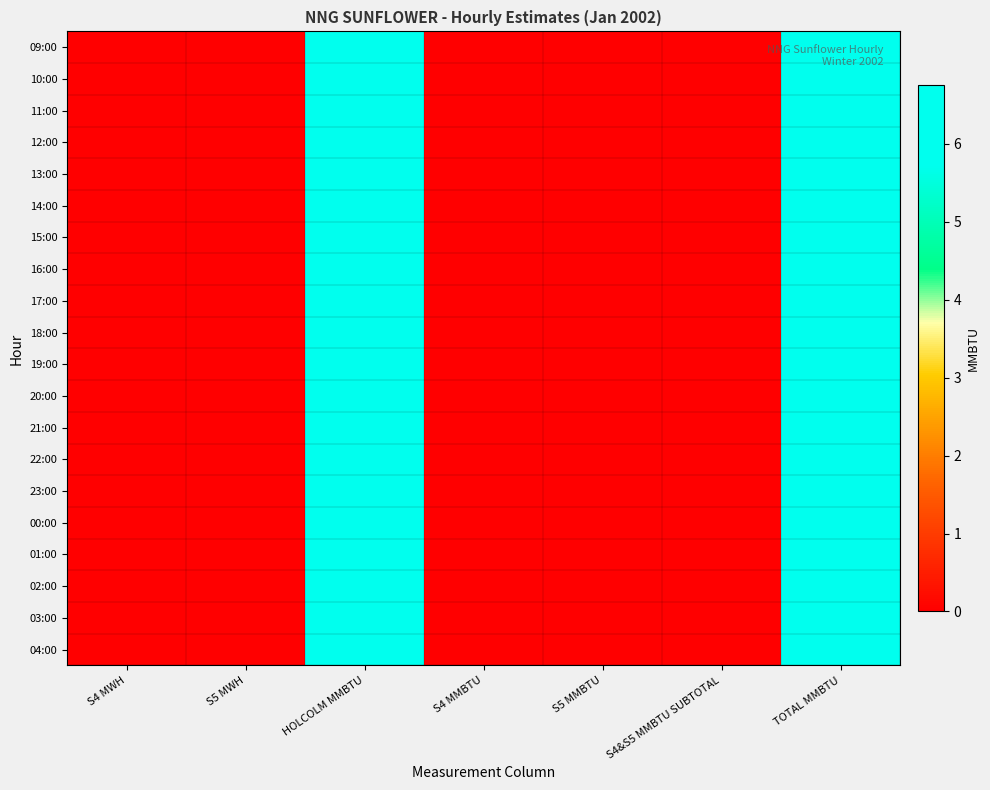

Rank the series at HOLCOLM MMBTU from lowest to highest value.

09:00, 10:00, 11:00, 12:00, 13:00, 14:00, 15:00, 16:00, 17:00, 18:00, 19:00, 20:00, 21:00, 22:00, 23:00, 00:00, 01:00, 02:00, 03:00, 04:00